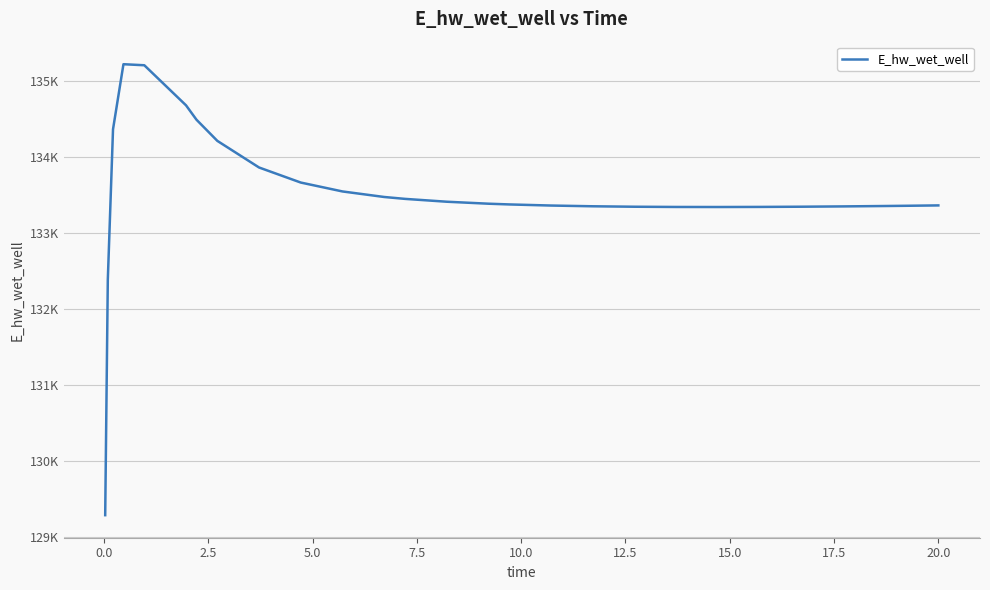

Does the chart have visible grid lines?

Yes